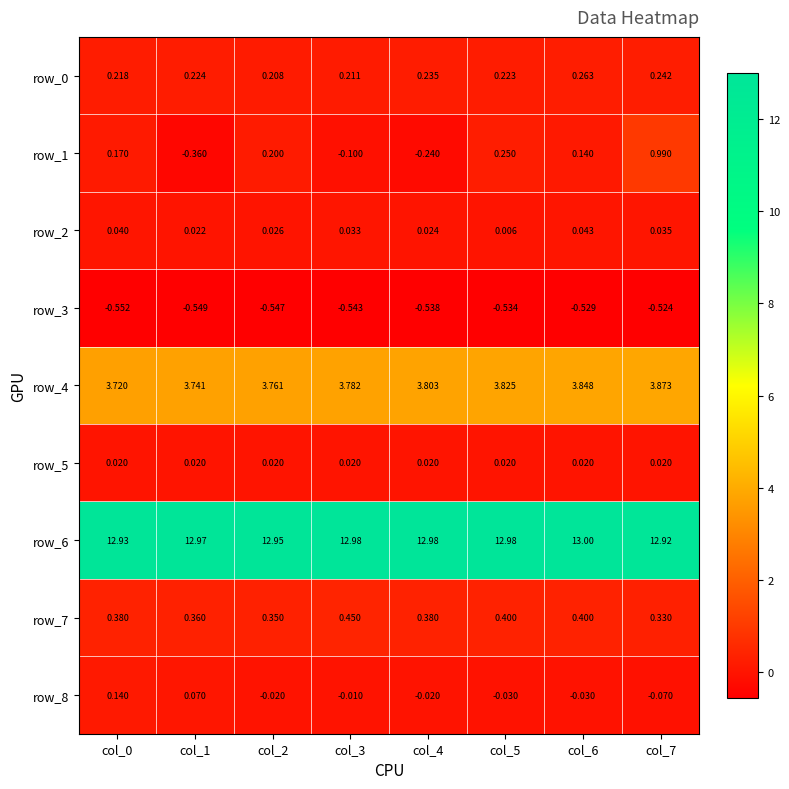

At how many categories does at least one series exceed 10?

8